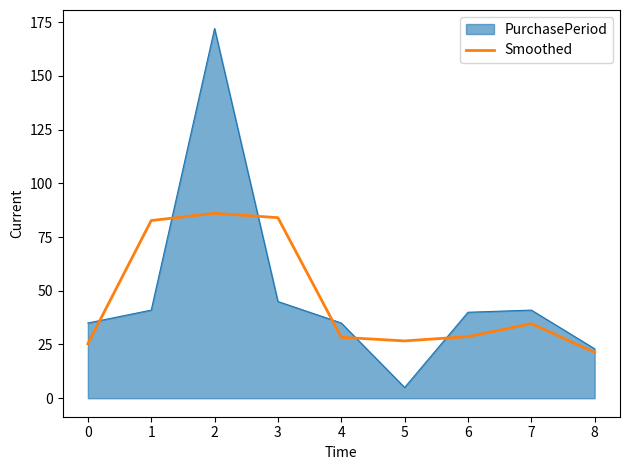

List the series in order of their peak value, lowest first.

Smoothed, PurchasePeriod